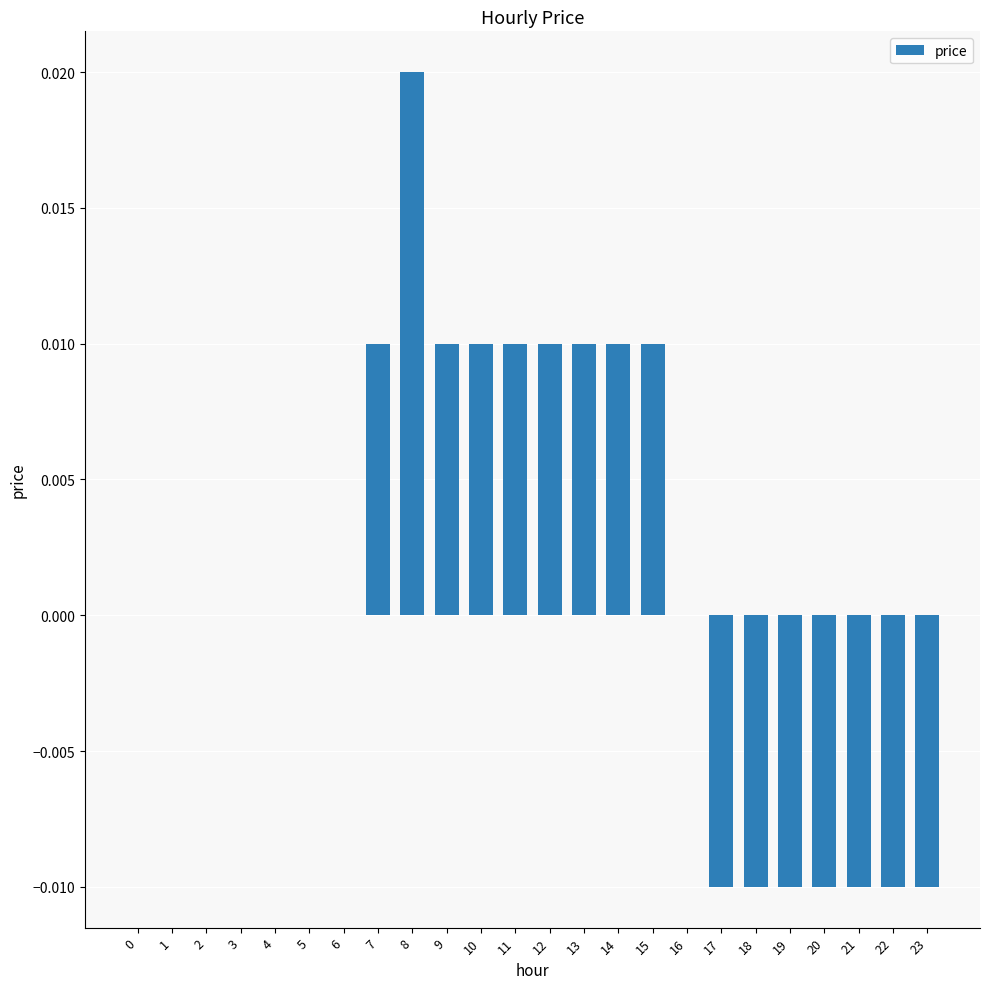

At which category does the chart reach its peak across all series?

8